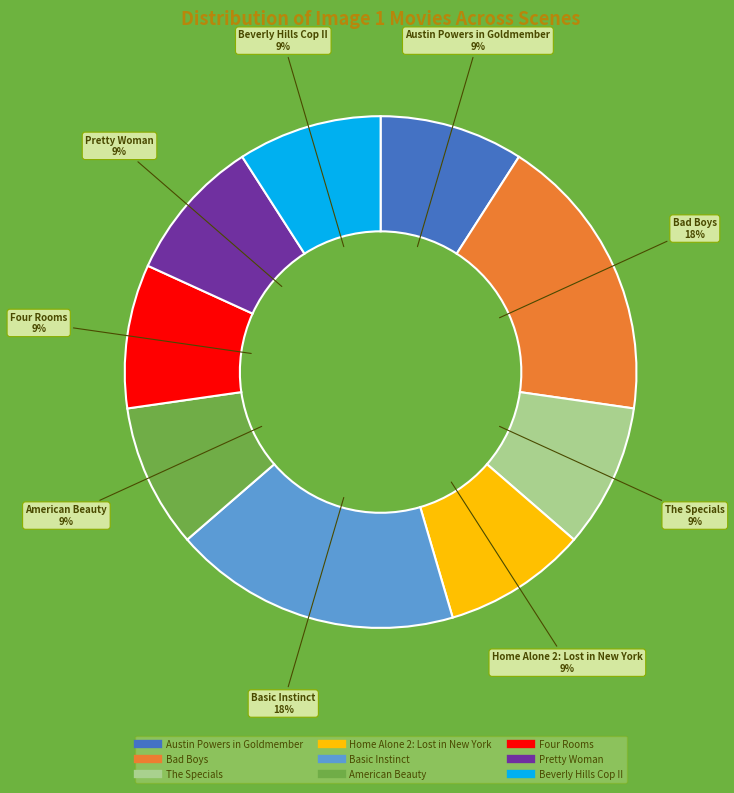

Is there a majority slice in this chart?

No